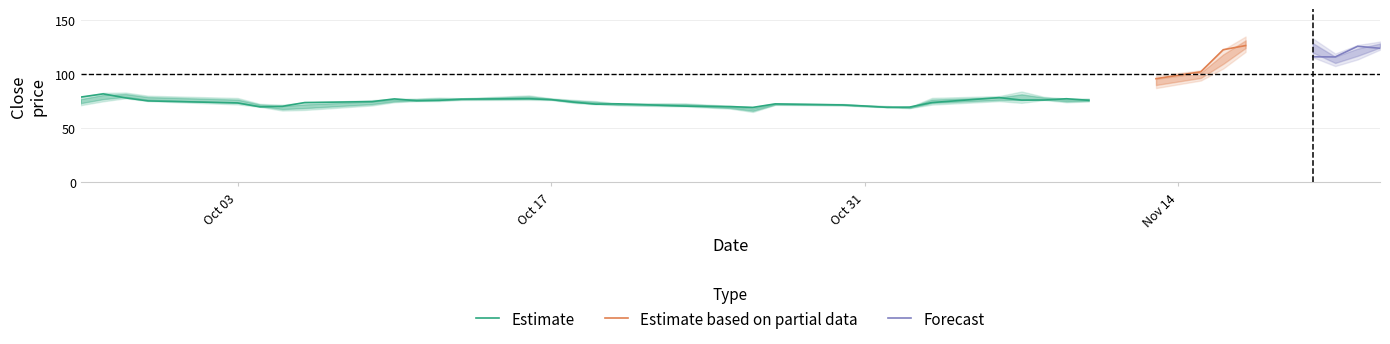

Reading left to right, extract all data points from this chart.

Close: Close=78.8	High=81.7	Low=78.0	3=75.2	4=73.3	5=69.7	6=70.2	7=73.7	8=74.6	9=77.1	10=75.3	11=75.8	12=76.8	13=77.2	14=76.4	15=74.1	16=72.2	17=72.5	18=70.4	19=69.9	20=69.2	21=72.4	22=71.5	23=70.5	24=69.2	25=69.5	26=73.7	27=78.2	28=75.9	29=76.0	30=77.2	31=75.8	32=95.8	33=102.1	34=122.4	35=126.3	36=115.9	37=115.8	38=125.6	39=123.8
High: Close=78.8	High=82.7	Low=82.9	3=80.0	4=77.9	5=72.5	6=71.8	7=73.7	8=75.9	9=77.2	10=77.4	11=78.2	12=77.7	13=80.3	14=77.6	15=76.2	16=75.0	17=73.0	18=72.9	19=70.7	20=69.4	21=72.9	22=72.4	23=71.2	24=70.6	25=69.5	26=78.0	27=79.7	28=83.9	29=79.0	30=77.4	31=77.4	32=98.4	33=103.5	34=122.4	35=134.6	36=132.9	37=118.9	38=126.8	39=130.0
Low: Close=71.2	High=74.8	Low=77.7	3=75.0	4=72.0	5=69.7	6=66.3	7=66.8	8=71.0	9=74.0	10=75.0	11=75.1	12=76.1	13=76.2	14=76.0	15=73.3	16=72.0	17=71.2	18=70.0	19=68.1	20=65.0	21=71.5	22=71.0	23=70.1	24=69.2	25=68.5	26=71.8	27=75.0	28=73.4	29=76.0	30=74.0	31=74.7	32=87.1	33=94.0	34=105.1	35=120.5	36=115.5	37=107.3	38=113.4	39=122.5